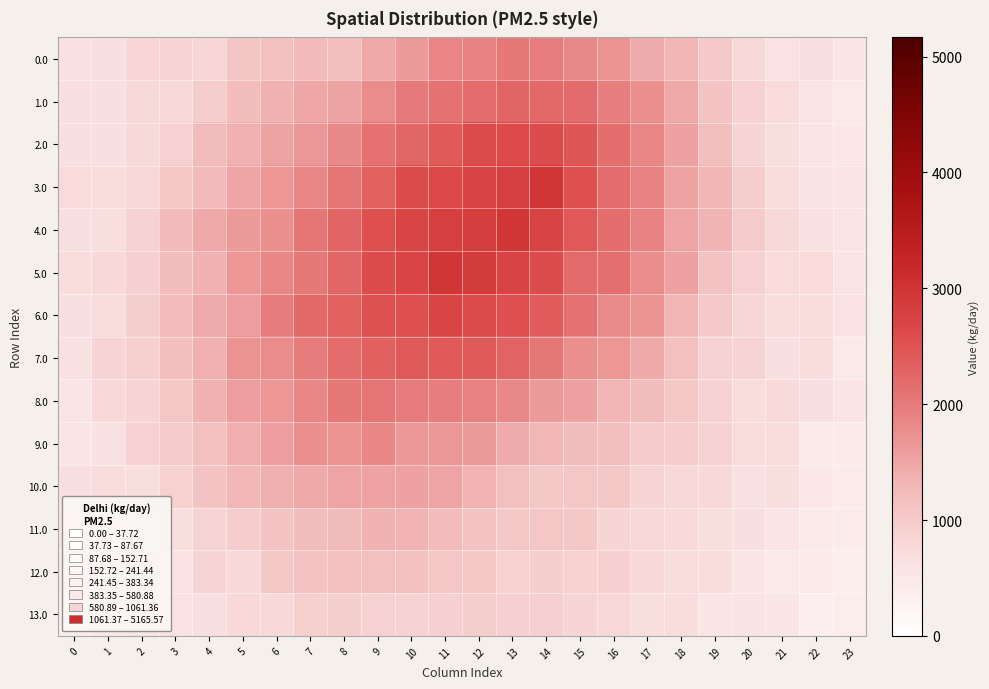

Which series has the widest spread of values?

3.0